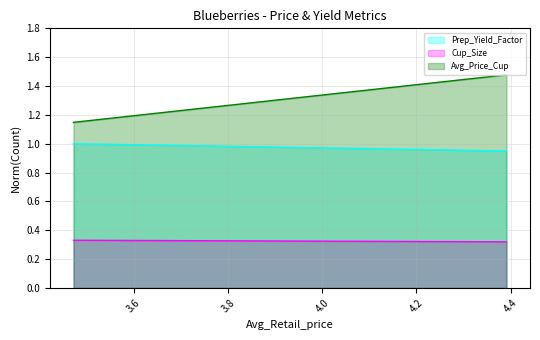

What is the value of the Cup_Size point at the 1st from the left?

0.3